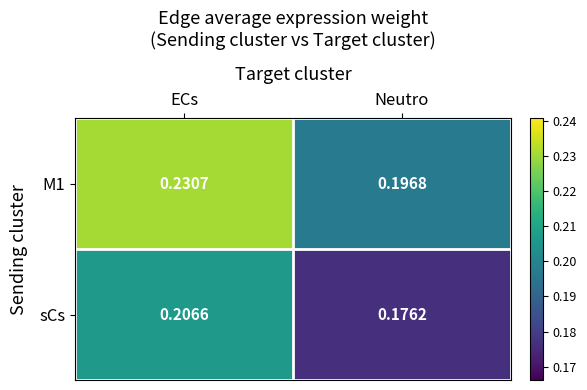

Which series changed the most between ECs and Neutro?

M1